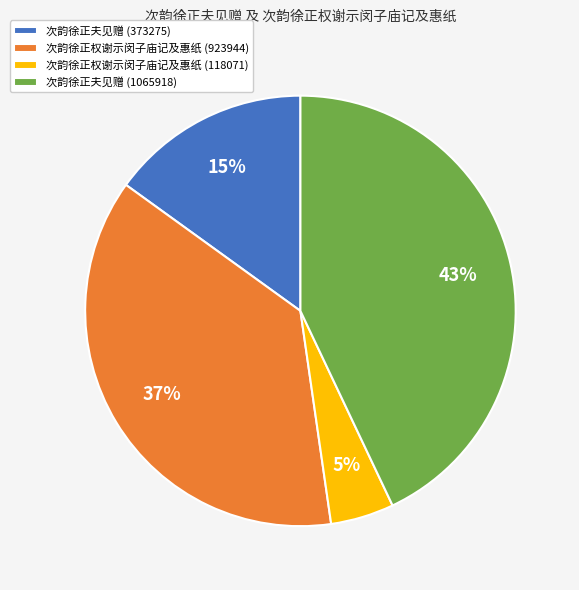

What percentage is the 次韵徐正夫见赠 (1065918) slice, to the nearest percent?

43%